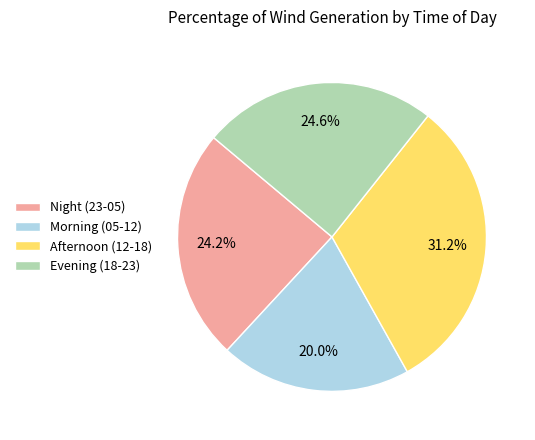

What is the smallest slice in the pie chart?

Morning (05-12)